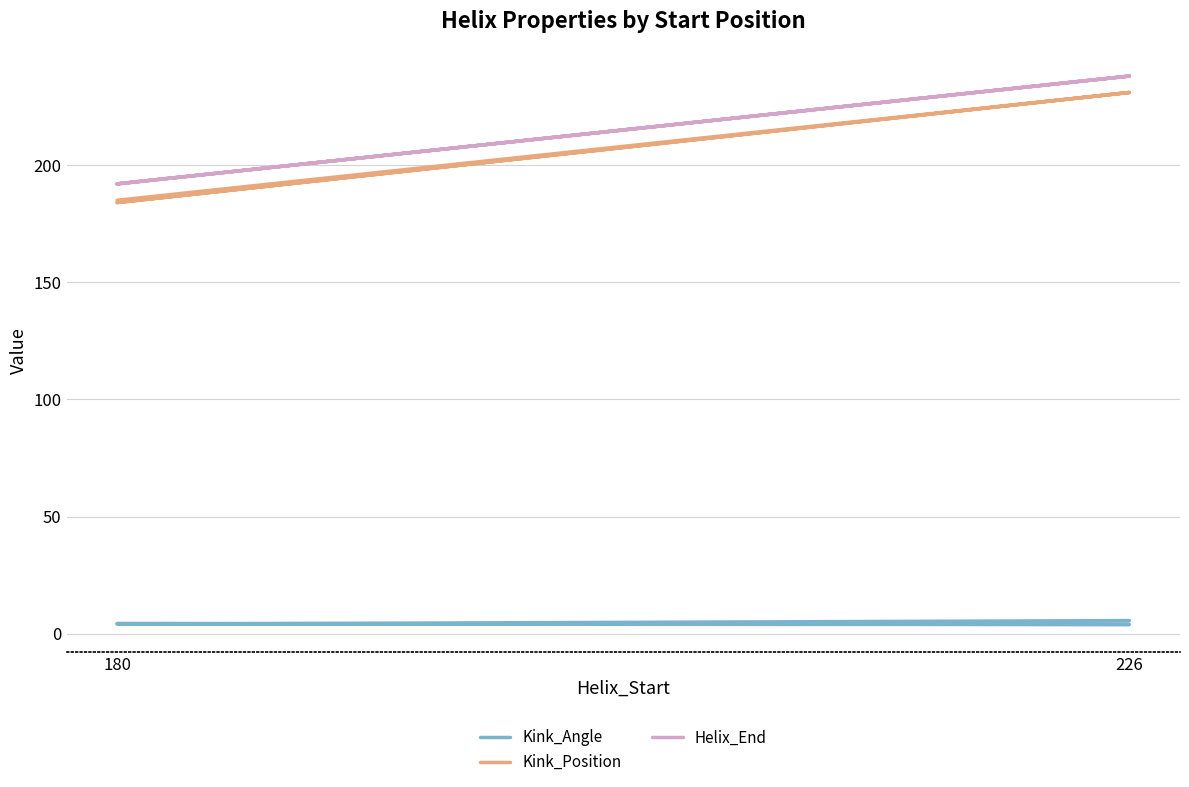

True or false: Helix_End and Kink_Position intersect in this chart.

False